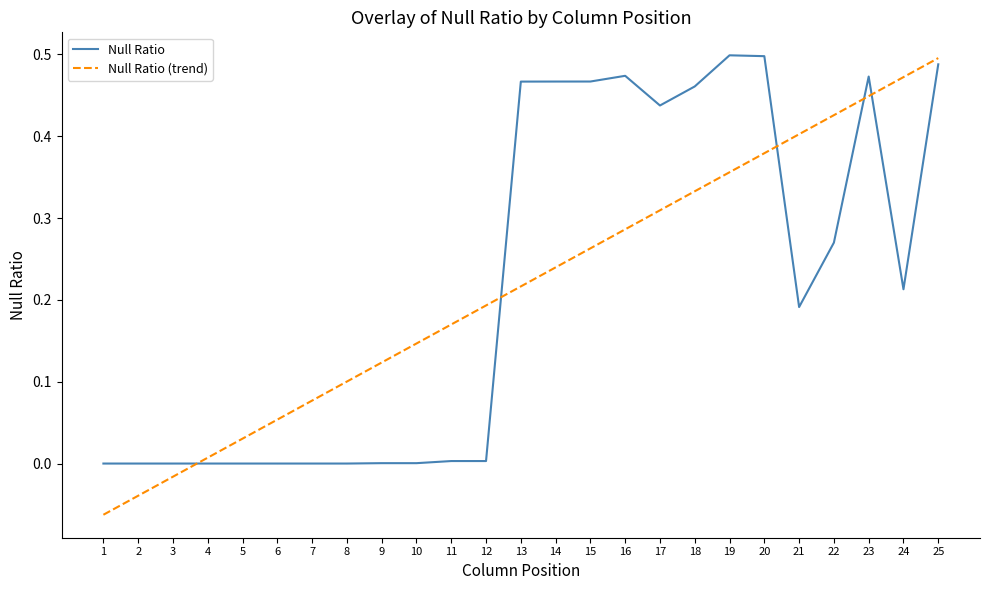

Is the value of Null Ratio (trend) at 21 greater than the value of Null Ratio at 7?

Yes